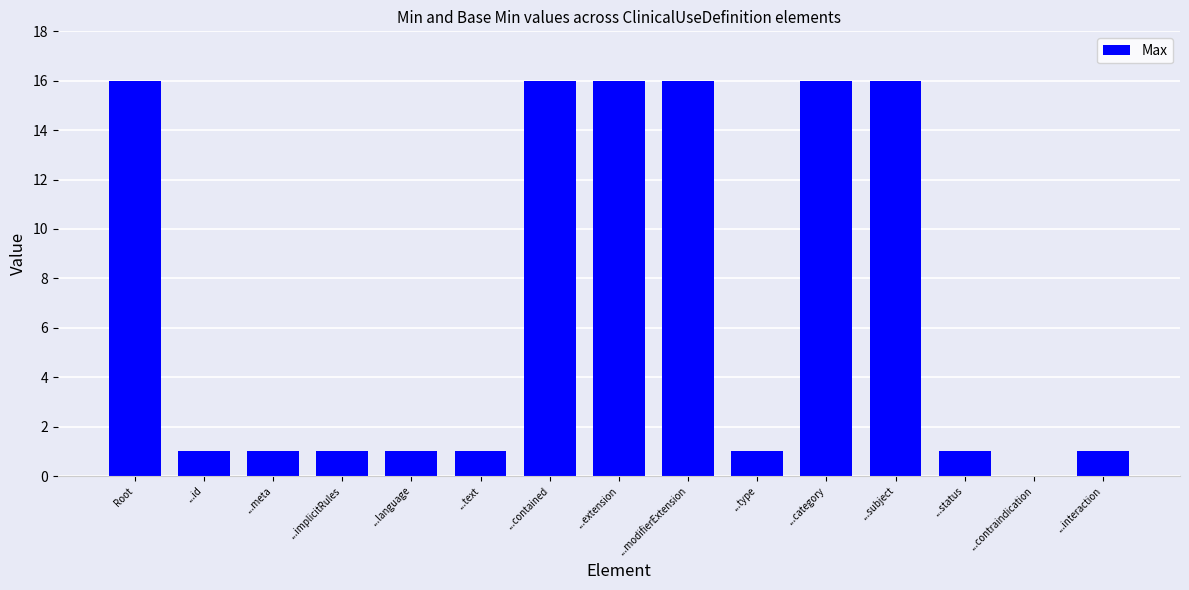

What value does the data have at ...category?

16